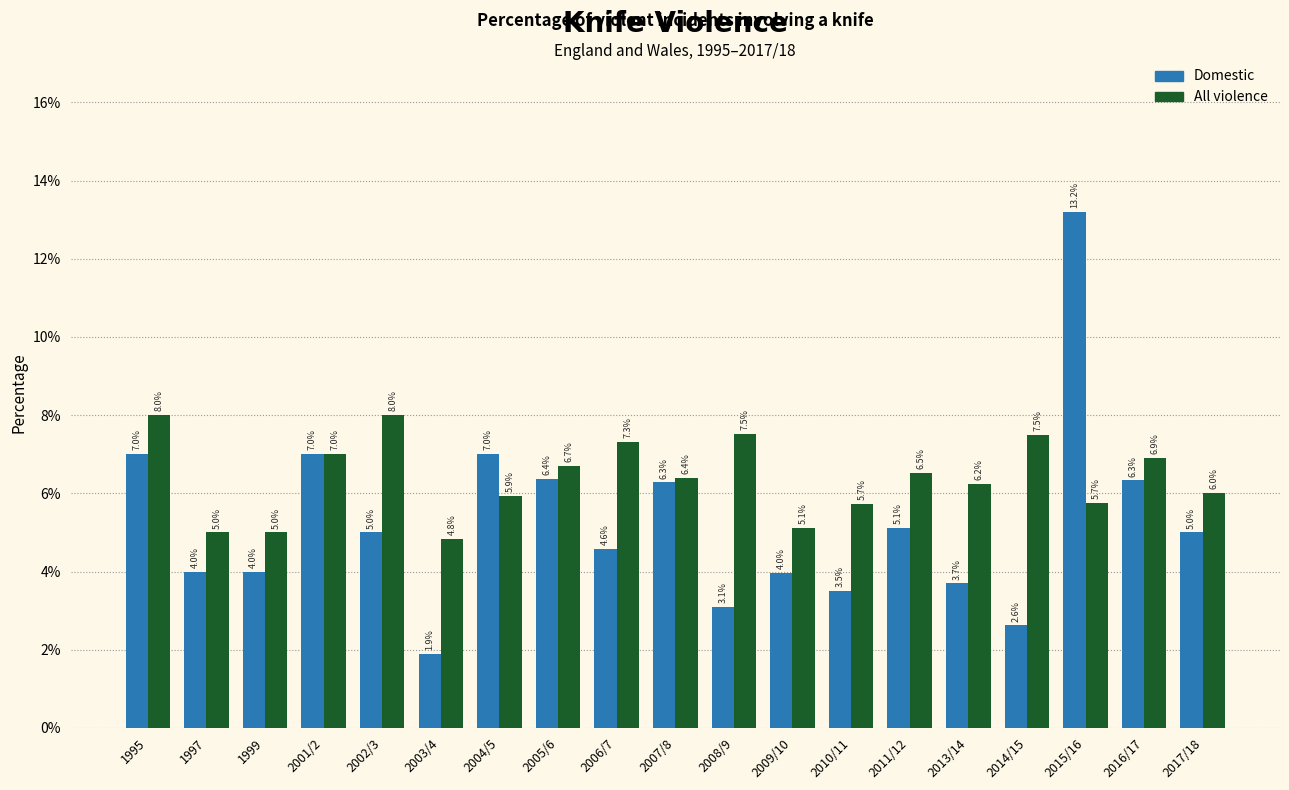

What are all the series names shown in the legend?

Domestic, All violence